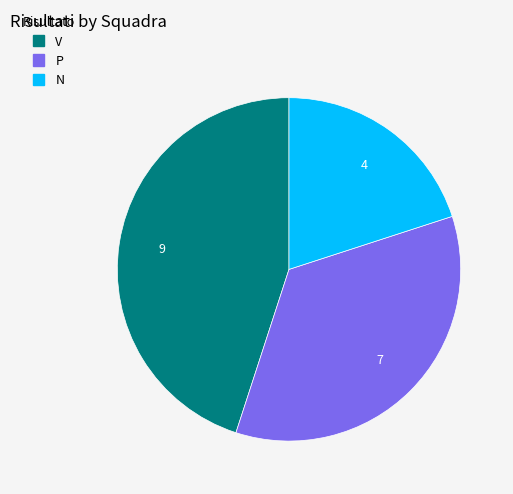

Does any single category account for the majority?

No